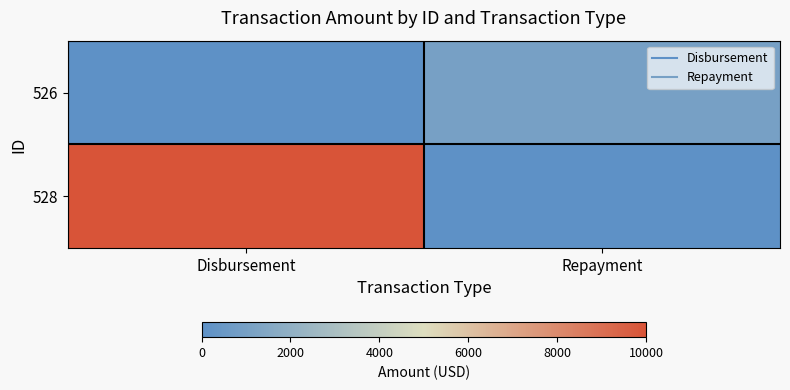

Between Repayment and Disbursement, which is larger?

Repayment